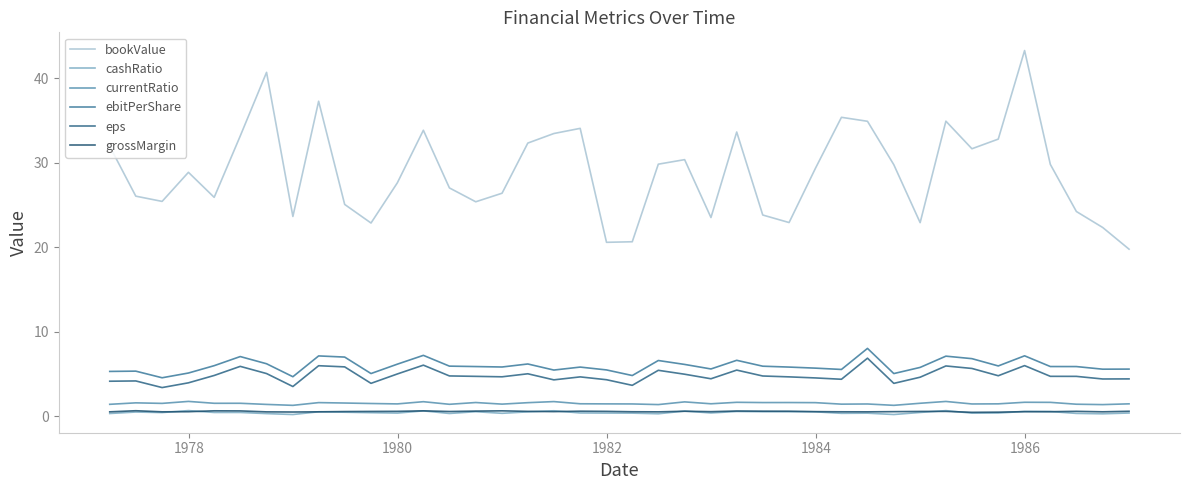

True or false: cashRatio and bookValue cross at least once.

False